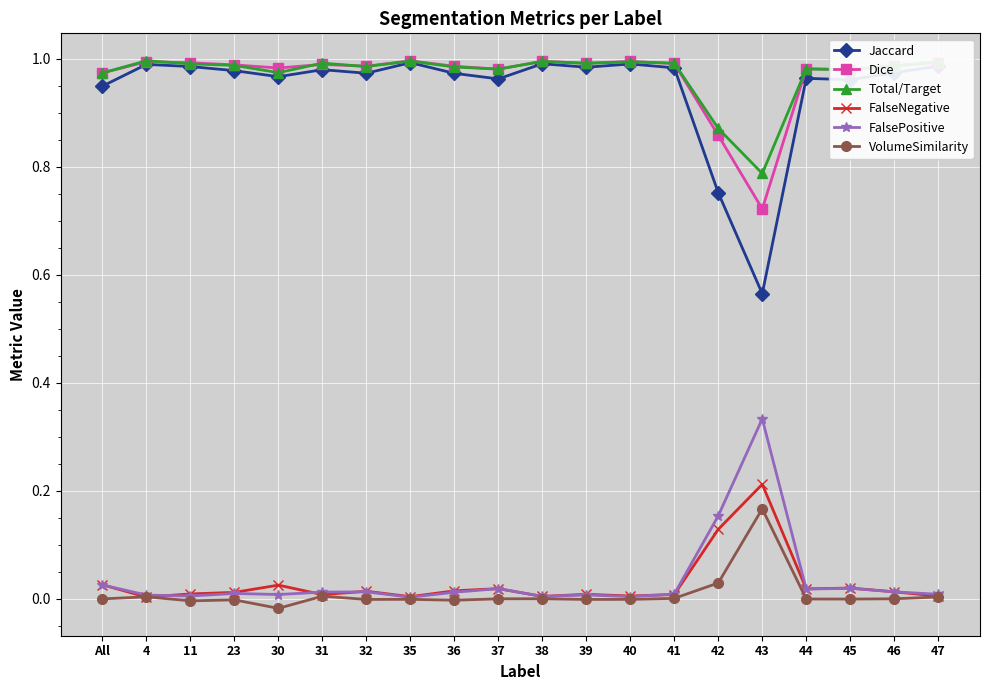

How many lines are shown in the chart?

6